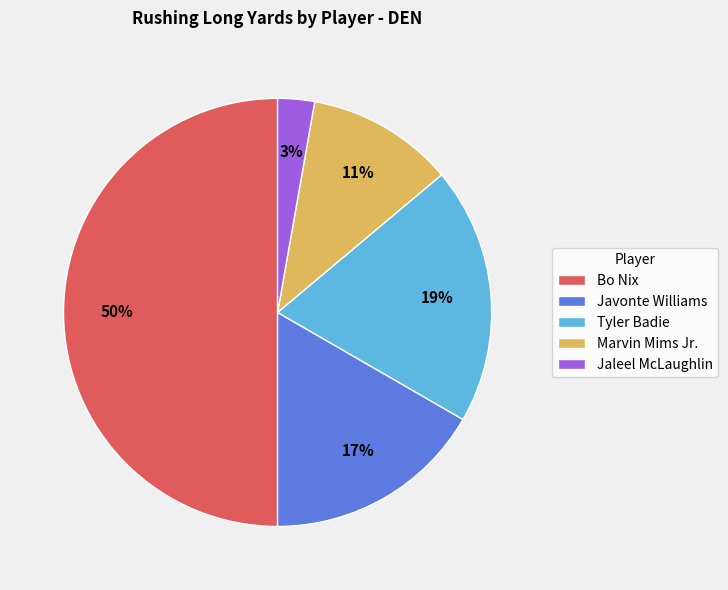

How many slices are in this pie chart?

5